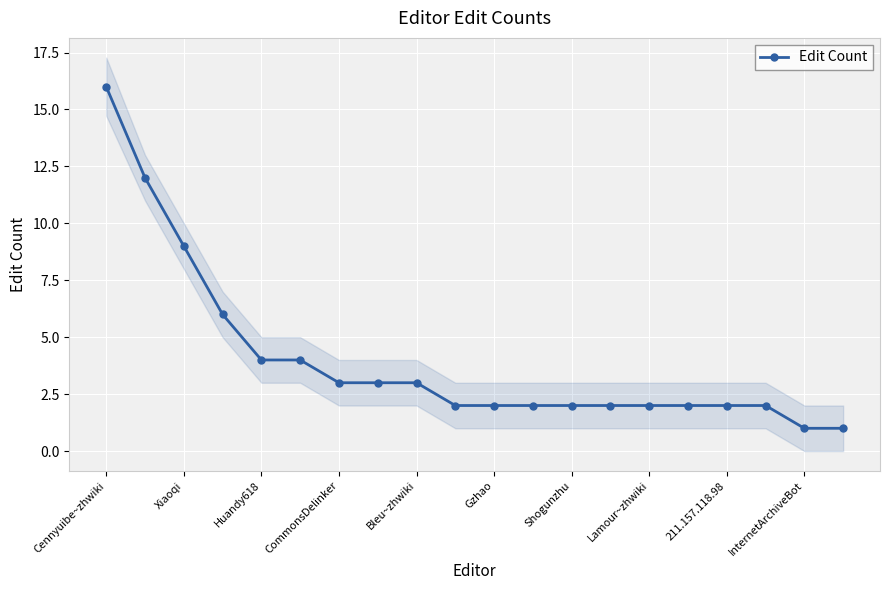

True or false: Edit Count has a value of 2 at 211.157.118.98.

True